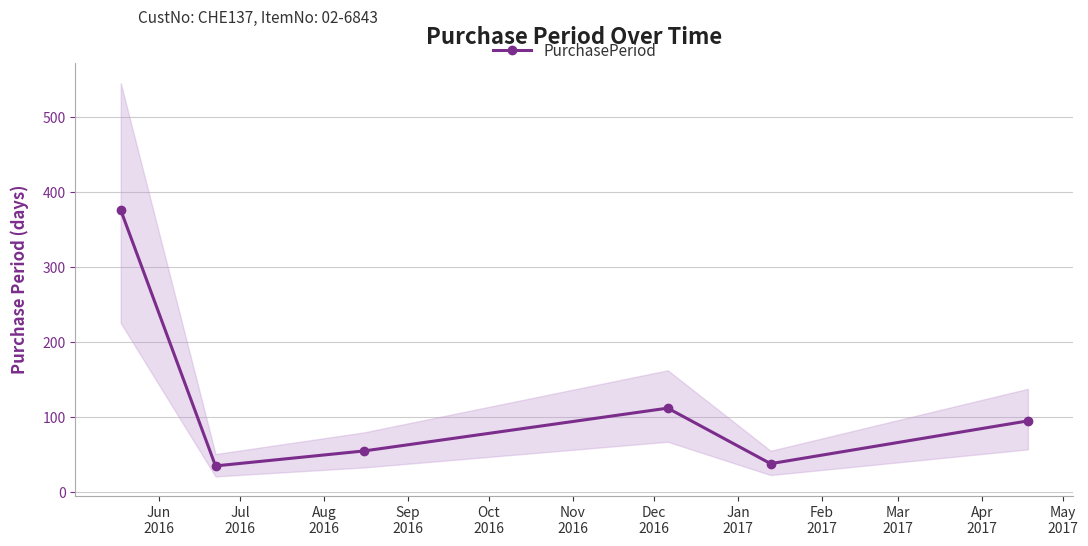

Reading left to right, transcribe all the data shown in this chart.

376	35	55	112	38	95